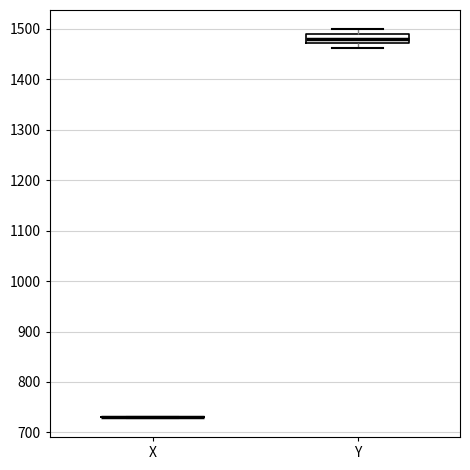

Where is the lower edge of the box for Y on the y-axis? The values are not printed on the chart, so give them approximately, as read against the axis.

1470